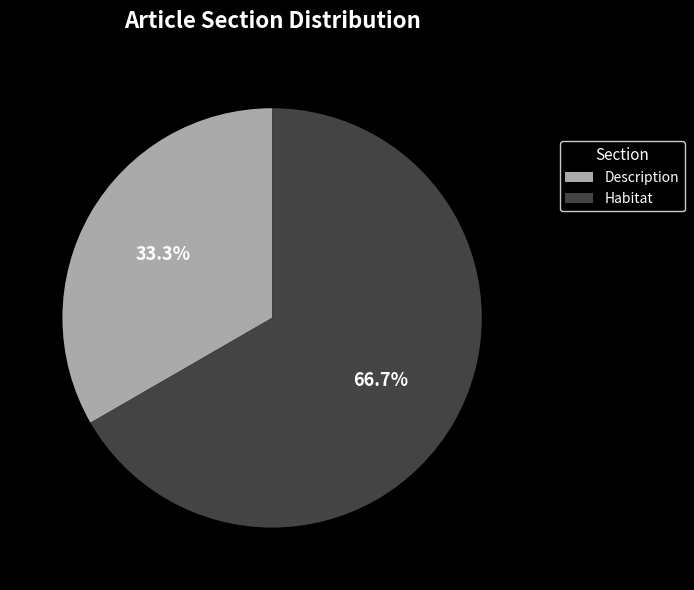

Do Description and Habitat together represent more than half of the pie?

Yes